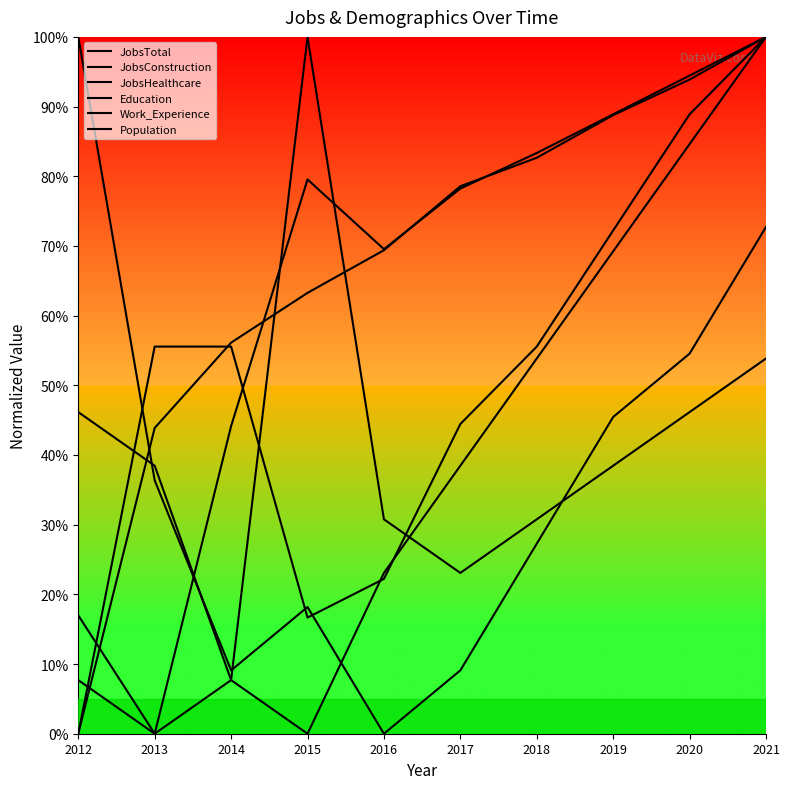

How many distinct data groups are displayed?

6